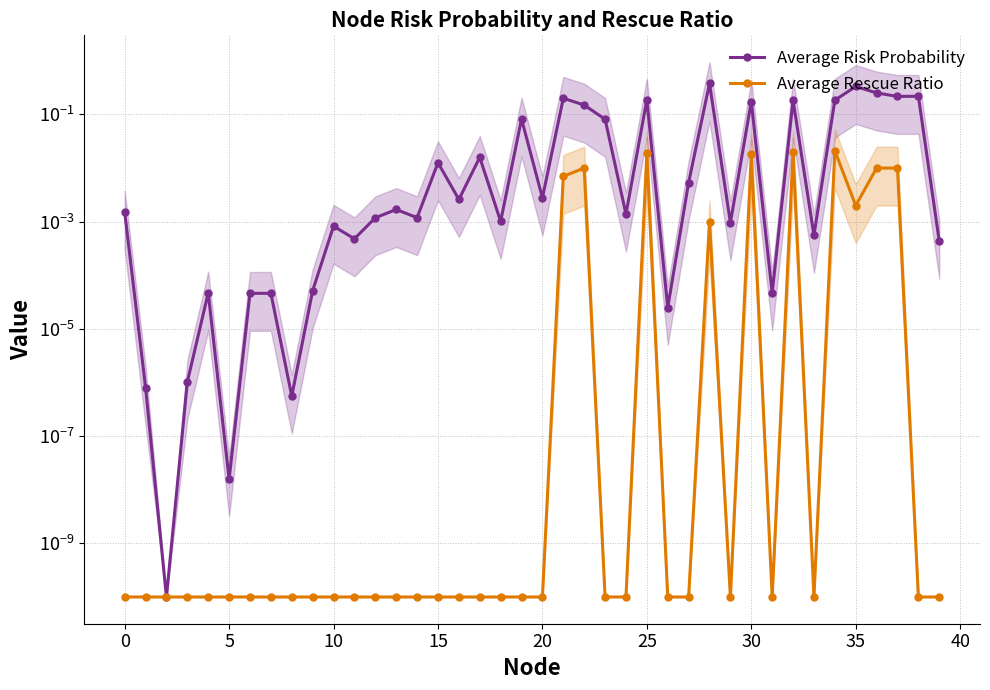

What is the difference between the maximum and minimum values in the Average Risk Probability series?

0.4